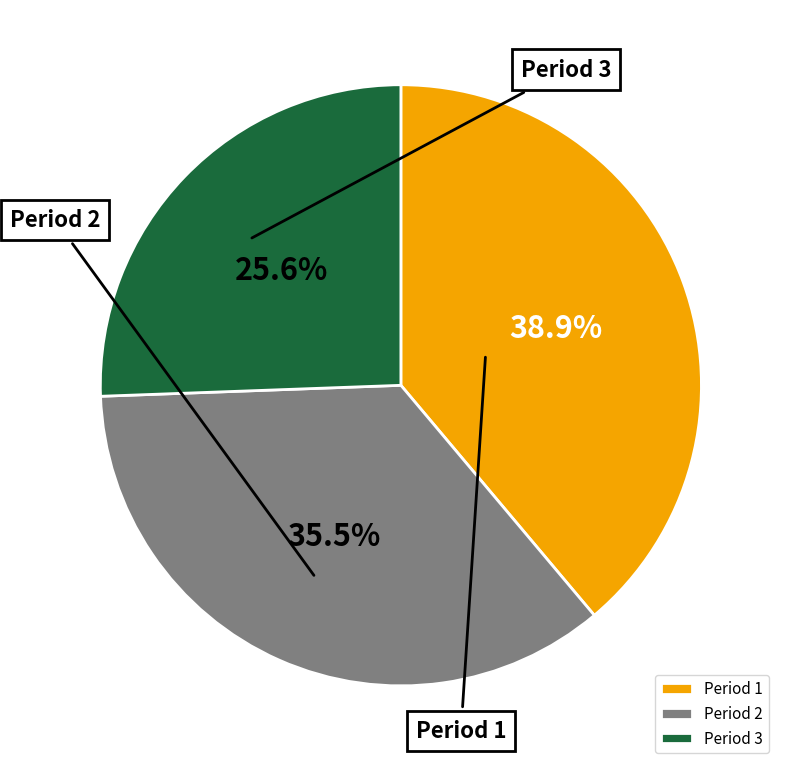

Which slice is the smallest?

Period 3